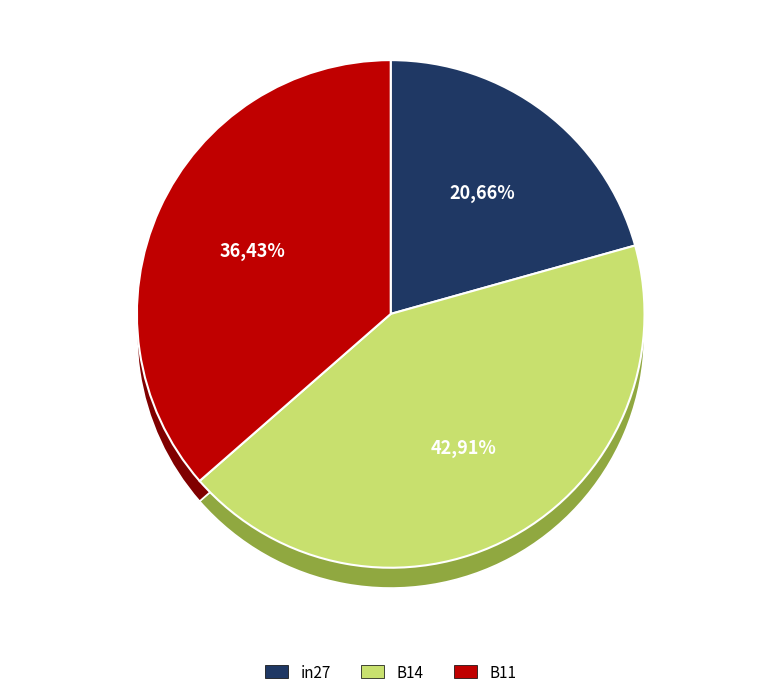

Which slice is the largest?

B14